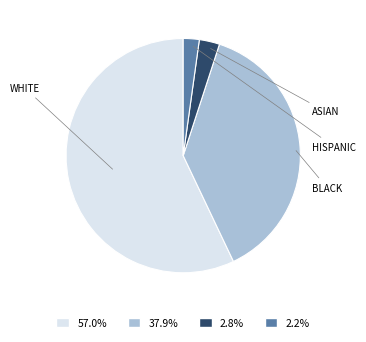

Is there any slice that represents more than half of the pie?

Yes